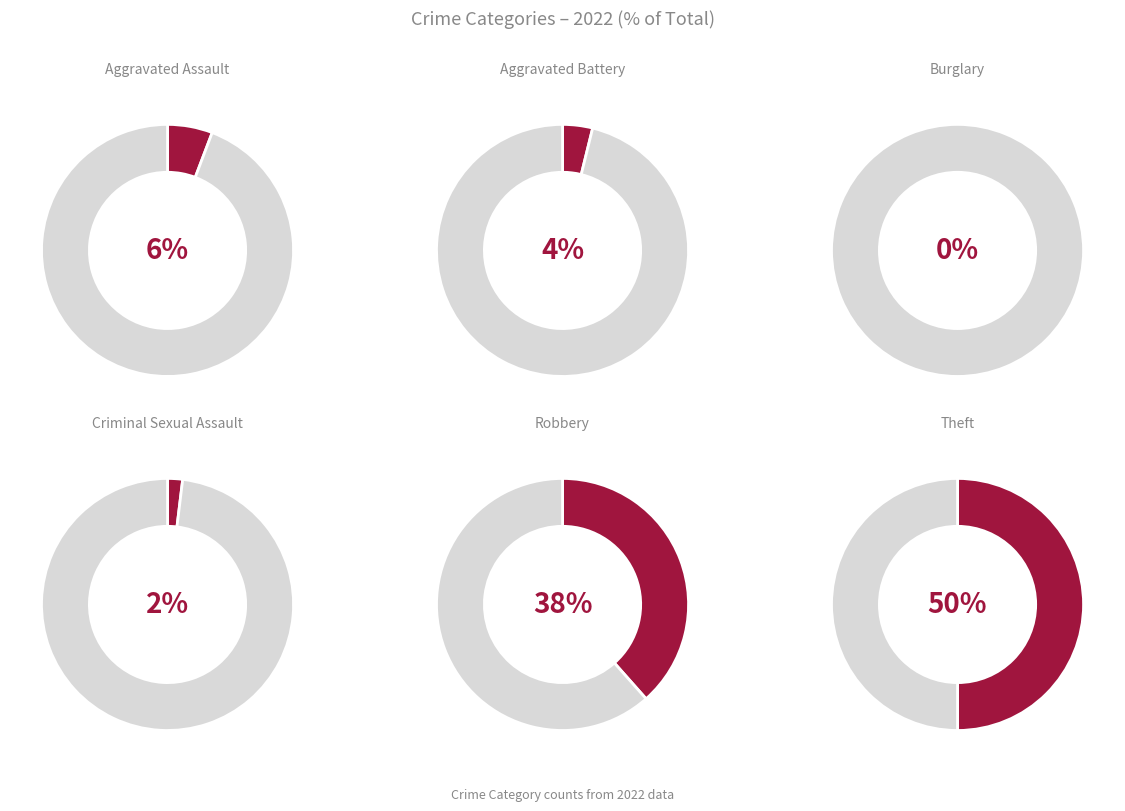

What percentage is the Aggravated Assault slice, to the nearest percent?

6%